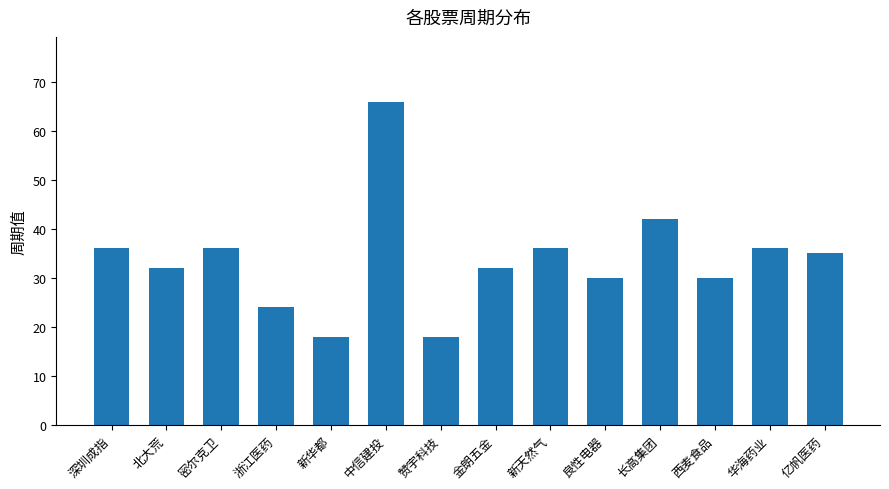

What value does the data have at 北大荒?

32